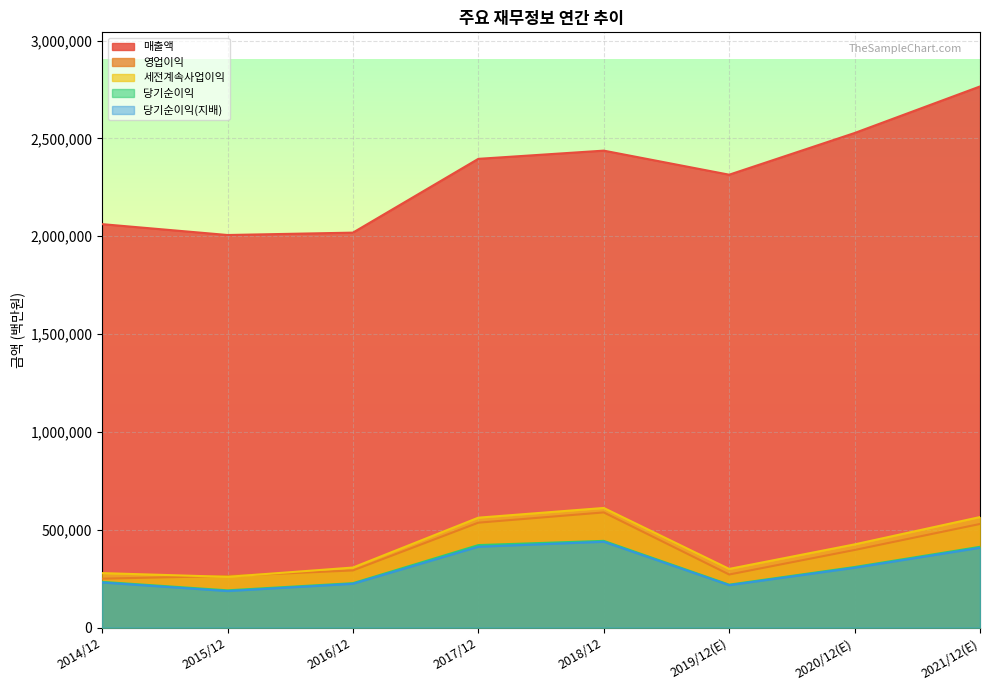

In 당기순이익(지배), how many points are lower than both neighbors (excluding endpoints)?

2